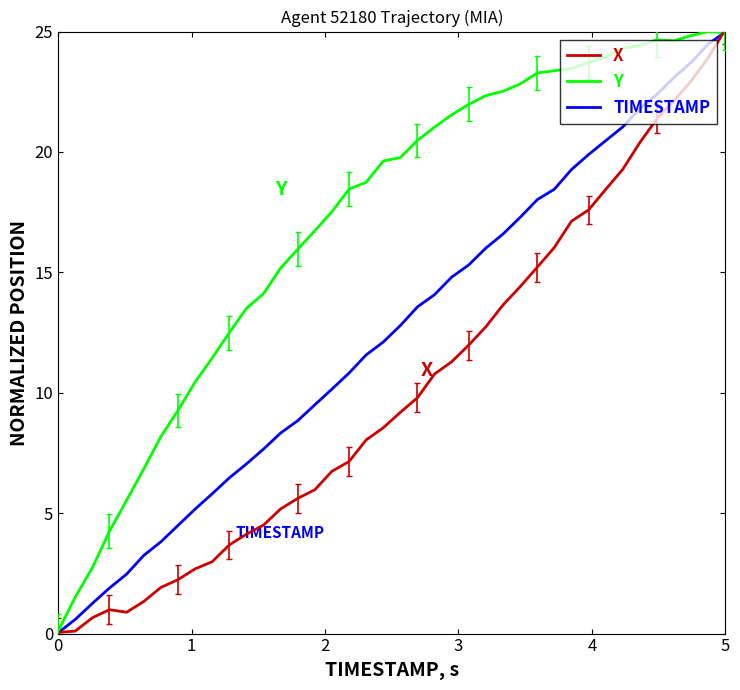

Which series has the largest total across all categories?

Y